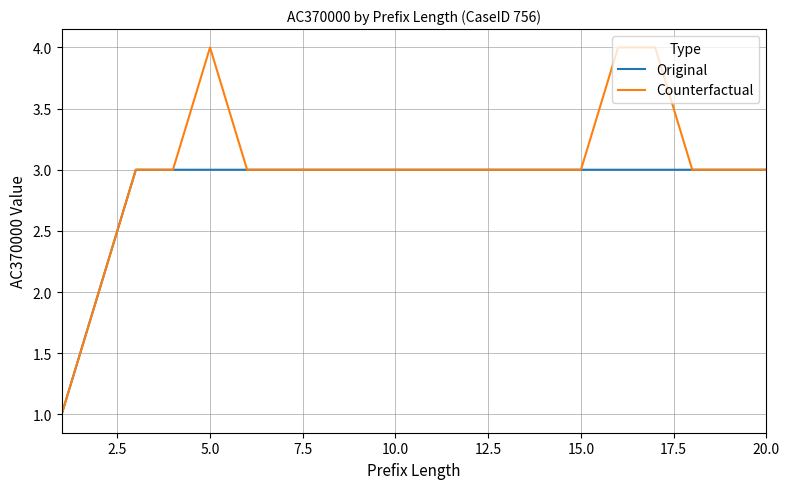

Which series has the largest total across all categories?

Counterfactual